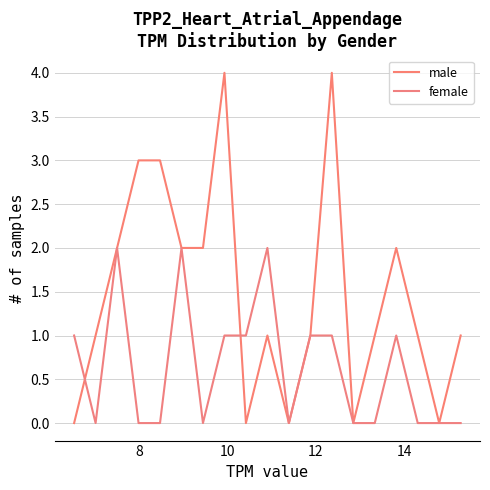

Does the chart display data point markers on the line(s)?

No